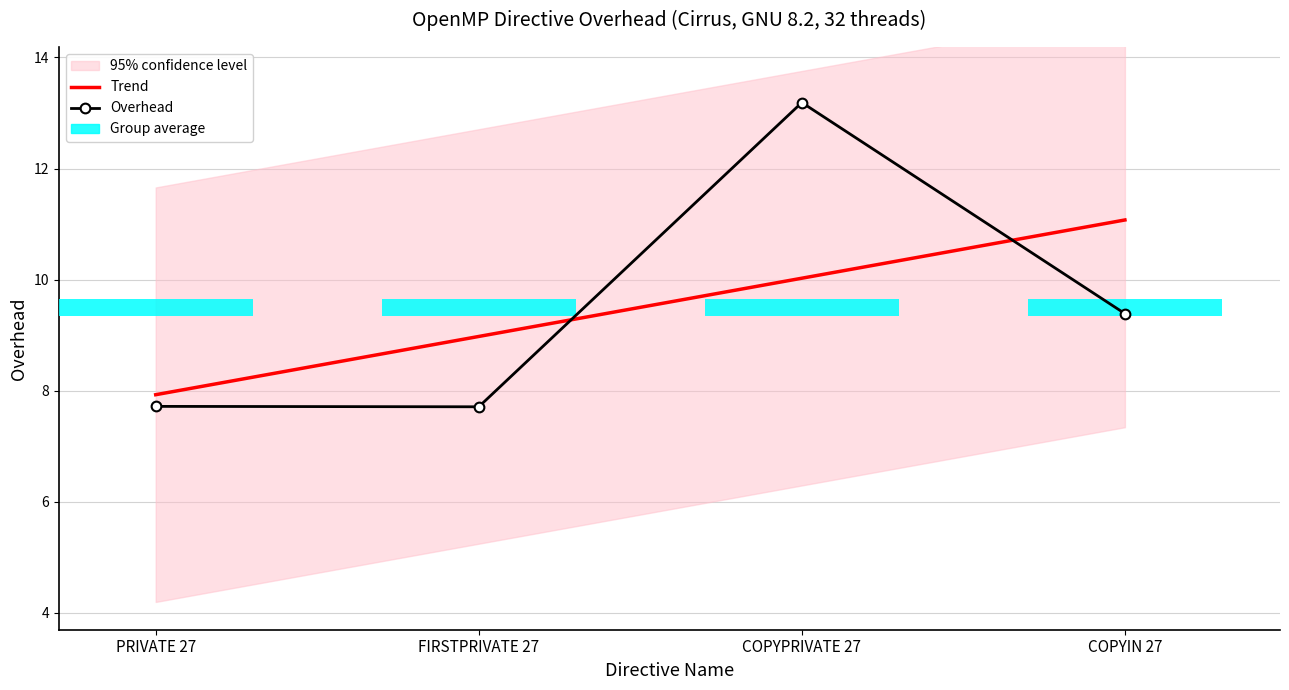

What is the total value across all series at FIRSTPRIVATE 27?

16.7